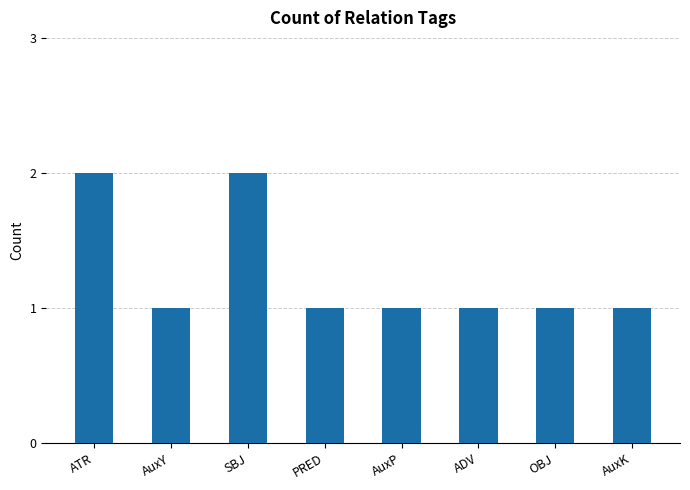

The chart shows a value of 0 at AuxK. True or false?

False